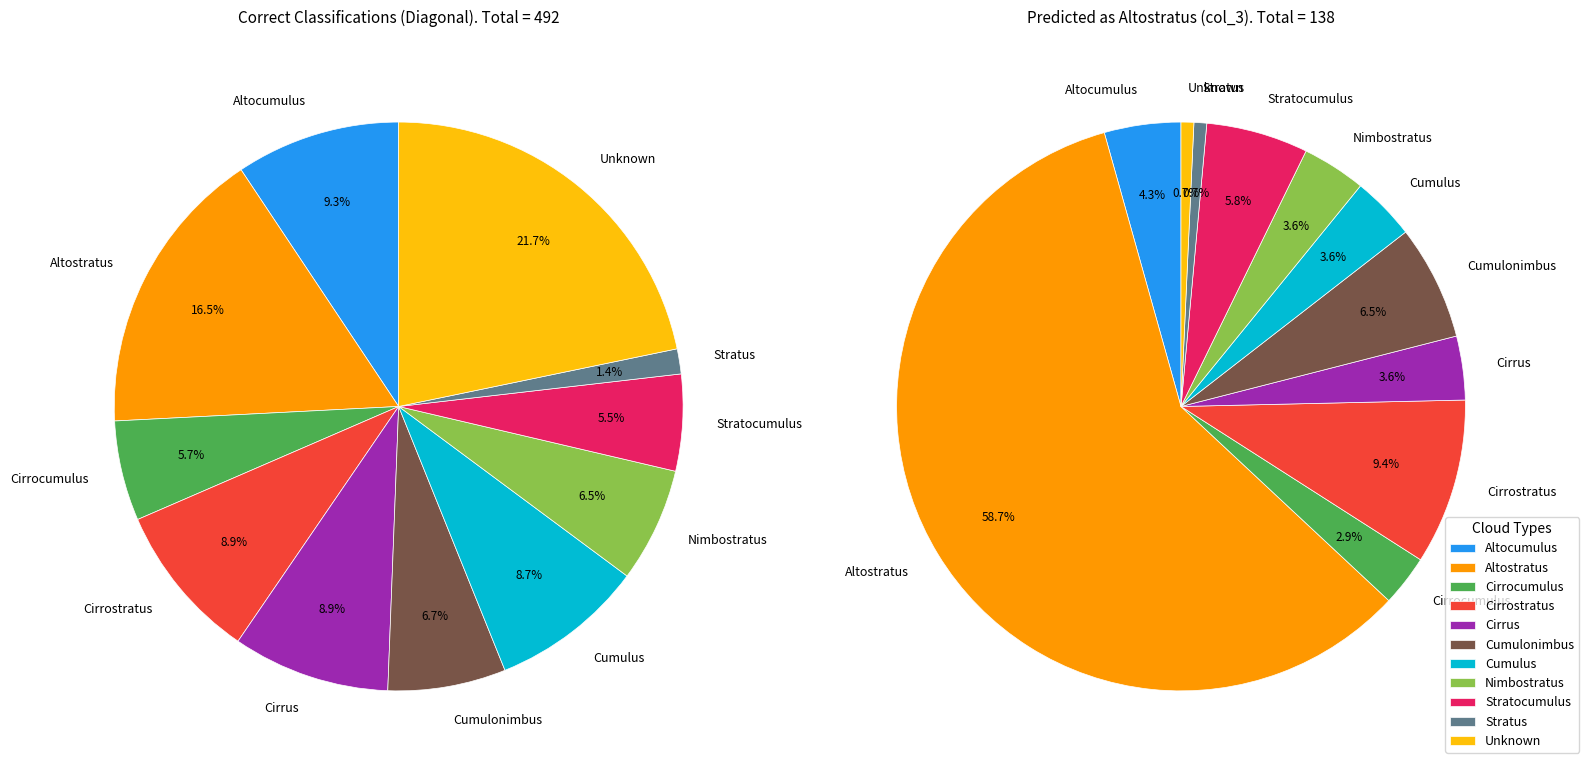

Does any single category account for the majority?

Yes